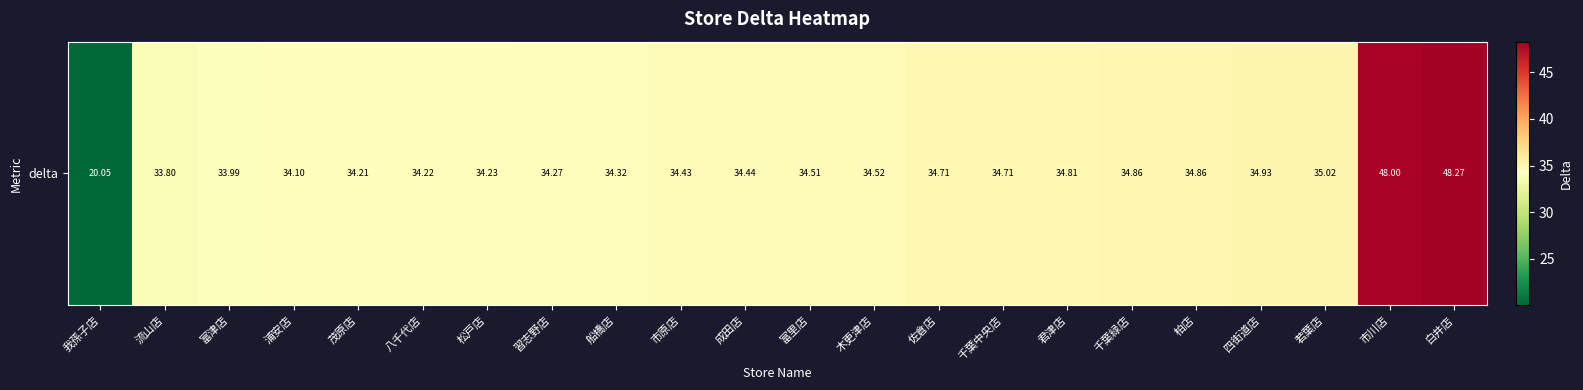

How many categories are shown in the chart?

22